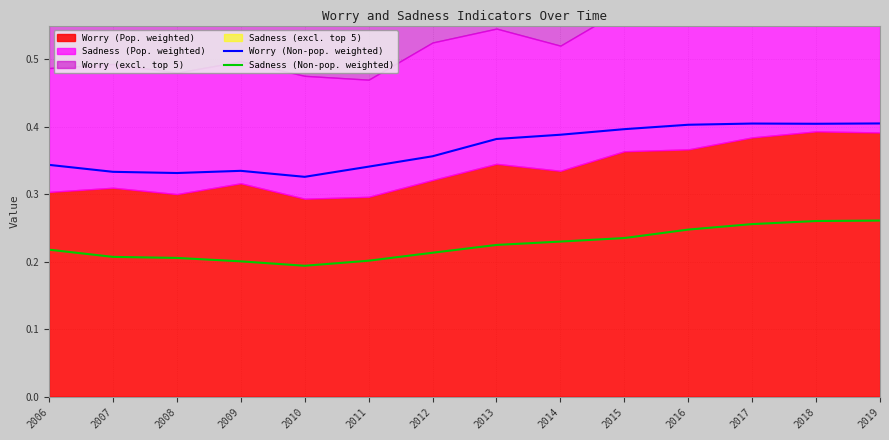

Is the value of Sadness (Non-pop. weighted) at 2019 greater than the value of Worry (Non-pop. weighted) at 2010?

No